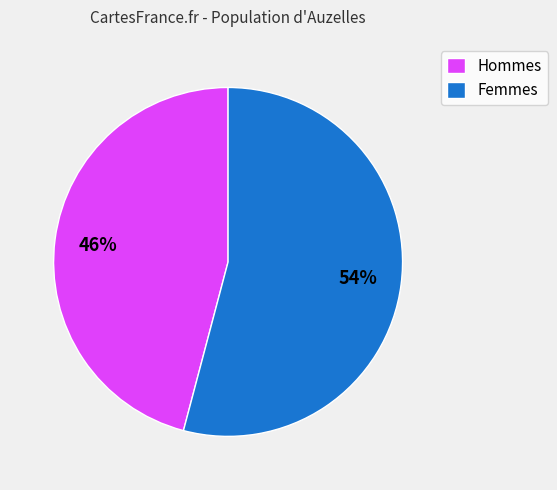

True or false: Femmes accounts for 65% of the total.

False